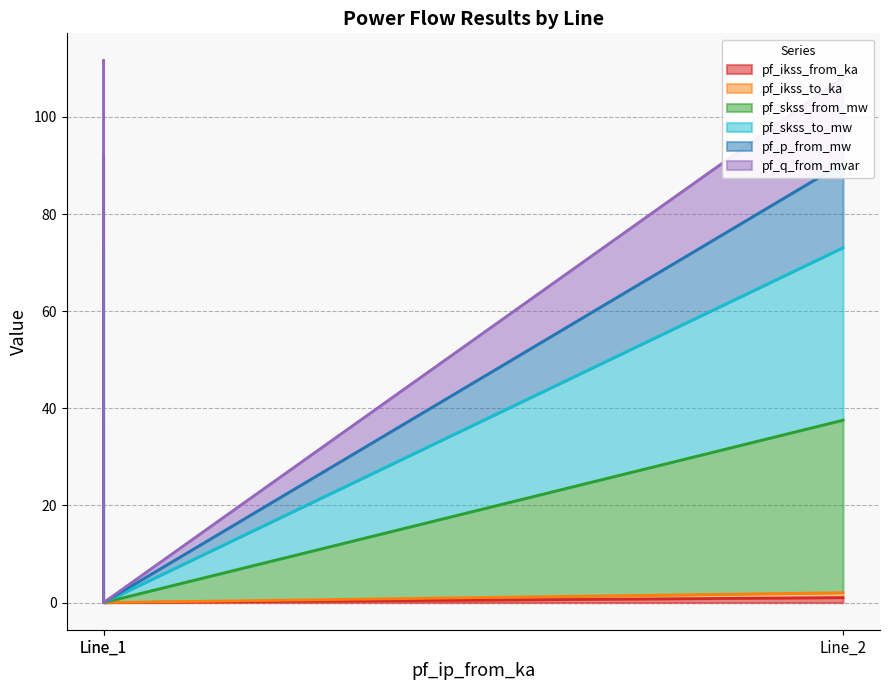

What is the sum of the pf_skss_from_mw values at Line_1 and Line_2?

73.1